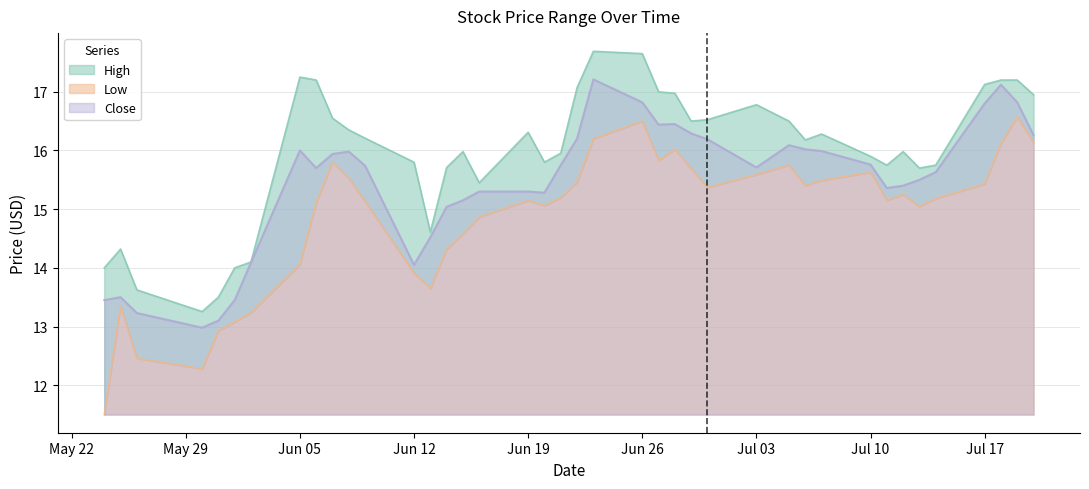

At which label does Close first exceed 15?

Jun 05